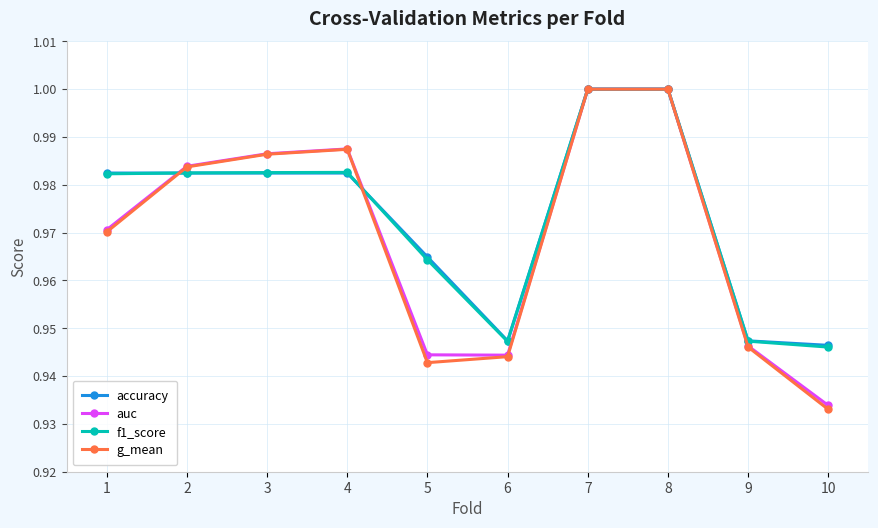

Is the value of f1_score at 3 greater than the value of auc at 9?

Yes